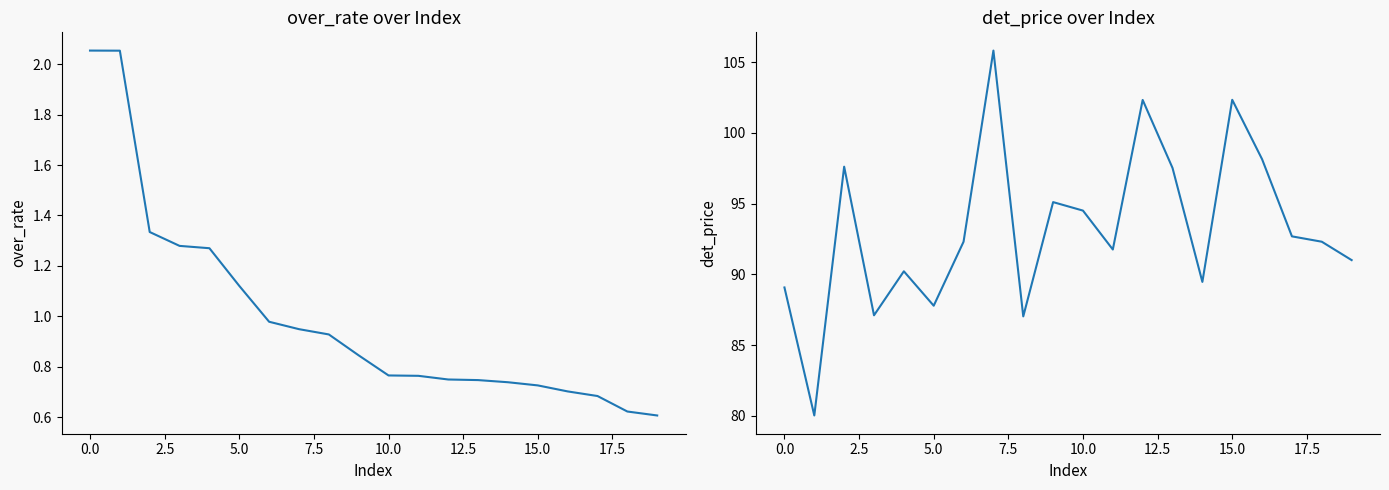

What is the maximum value for det_price?

105.8